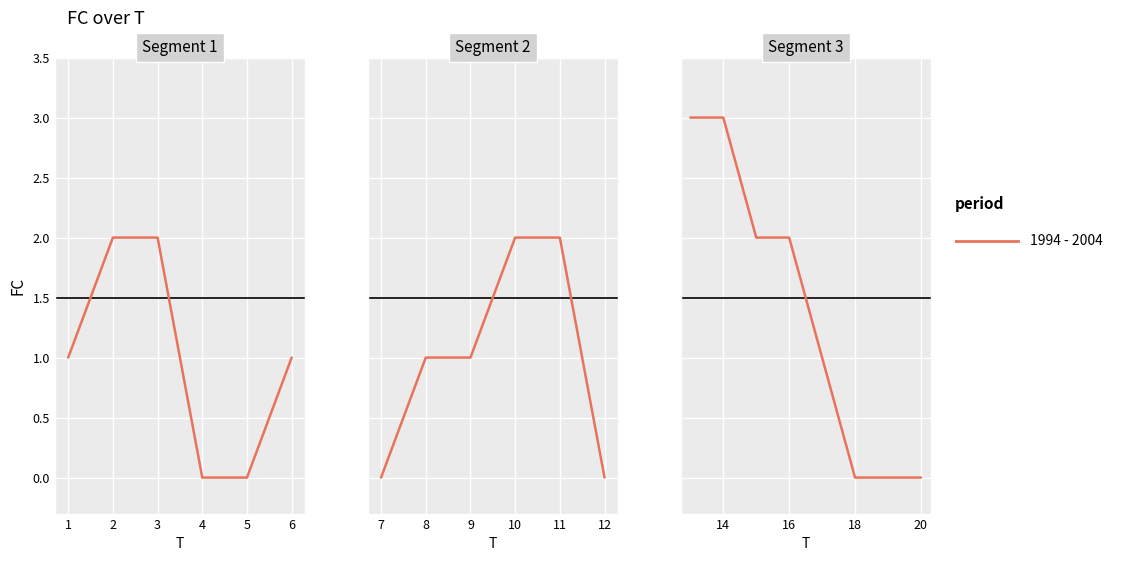

Count the number of data series in this chart.

1